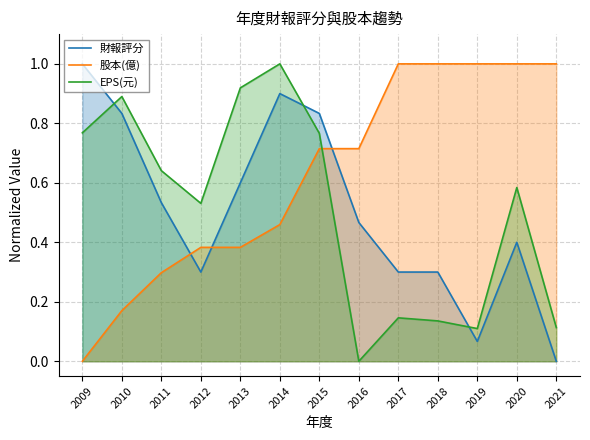

What is the total value across all series at 2017?

1.4